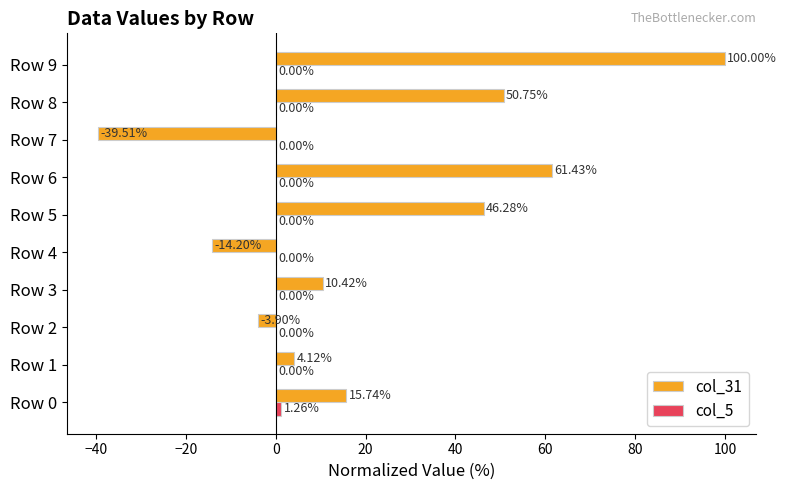

How many positive values does the col_31 series have?

7